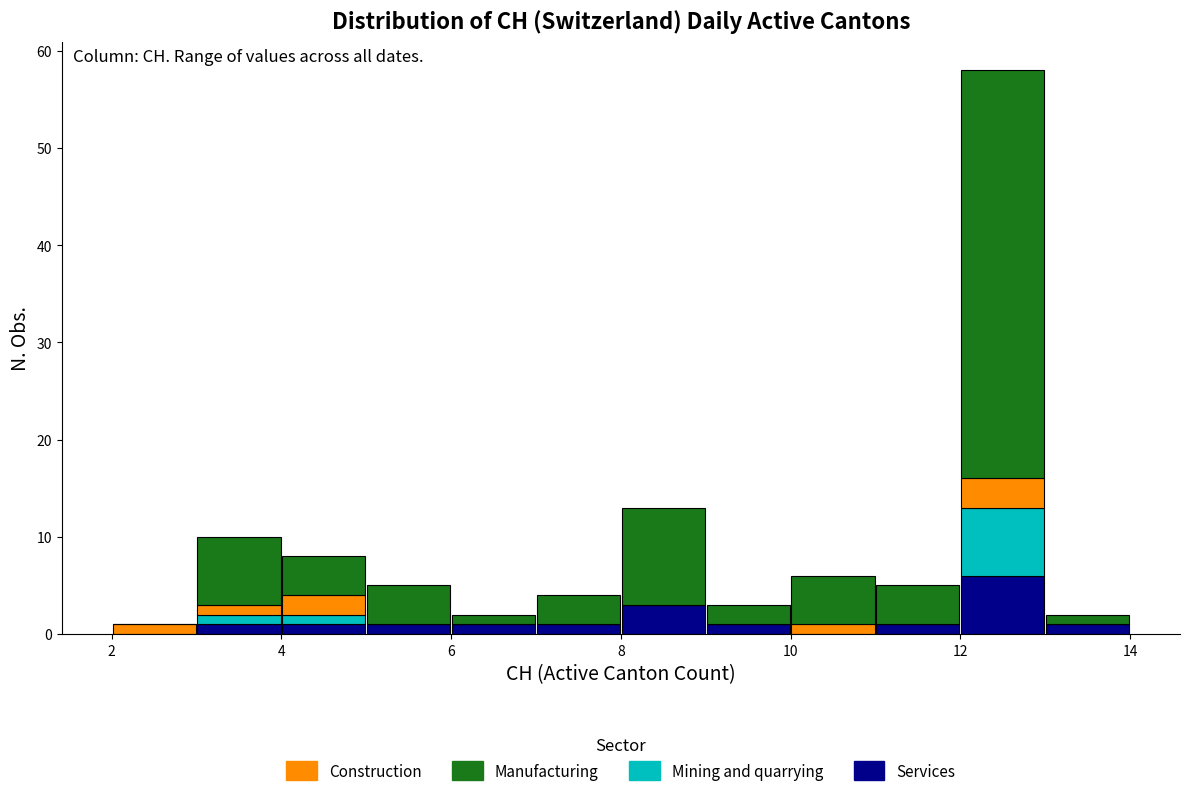

Reading left to right, transcribe this chart: for each stacked bar, give the range it covers on the x-axis and its total height. The values are not printed on the chart, so give them approximately, as read against the axis.

2 to 3: 1
3 to 4: 10
4 to 5: 8
5 to 6: 5
6 to 7: 2
7 to 8: 4
8 to 9: 13
9 to 10: 3
10 to 11: 6
11 to 12: 5
12 to 13: 58
13 to 14: 2